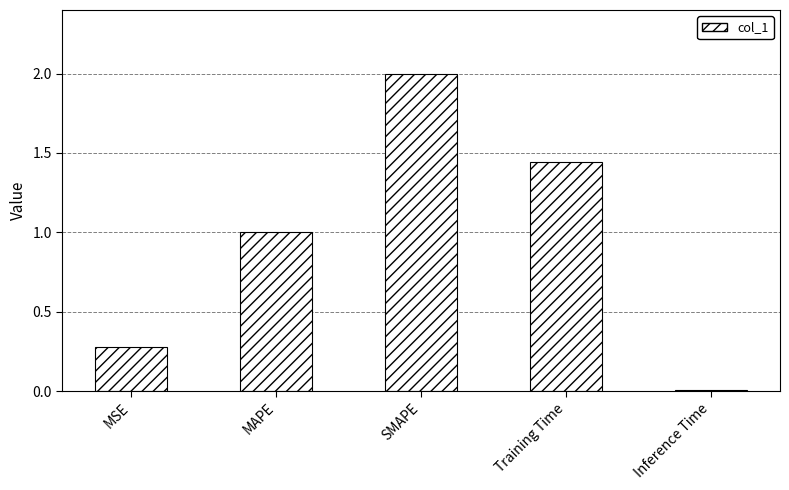

Which has a higher value, MSE or Training Time?

Training Time